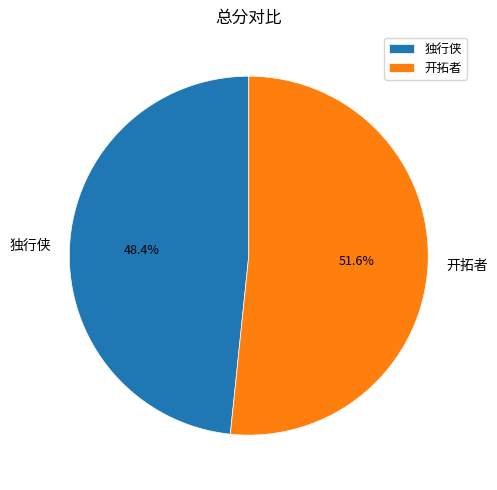

To the nearest percent, what portion does 独行侠 represent?

48%